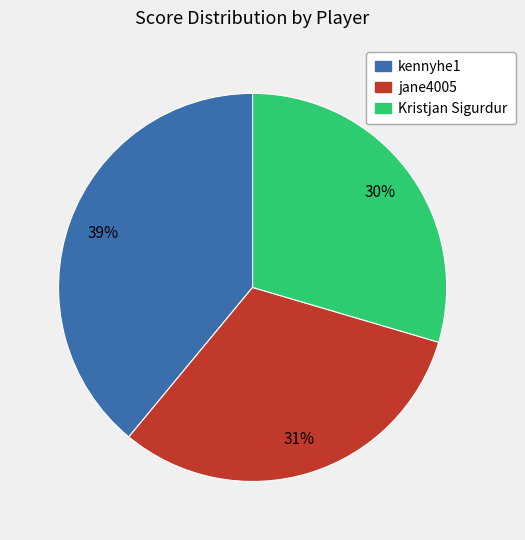

To the nearest percent, what is the combined percentage of jane4005 and Kristjan Sigurdur?

61%